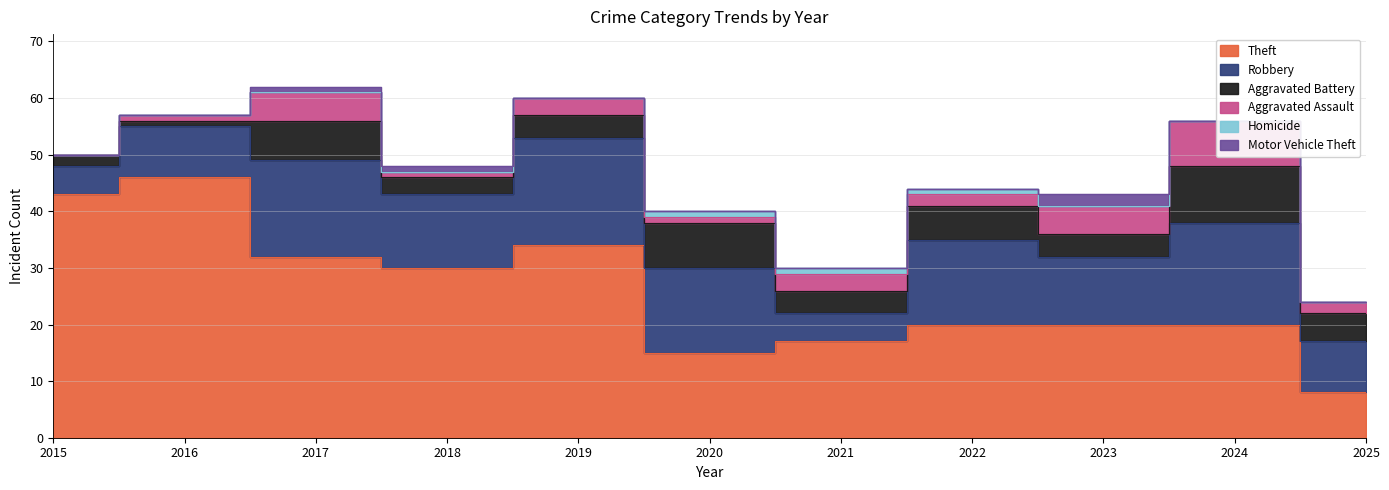

What are all the series names shown in the legend?

Theft, Robbery, Aggravated Battery, Aggravated Assault, Homicide, Motor Vehicle Theft